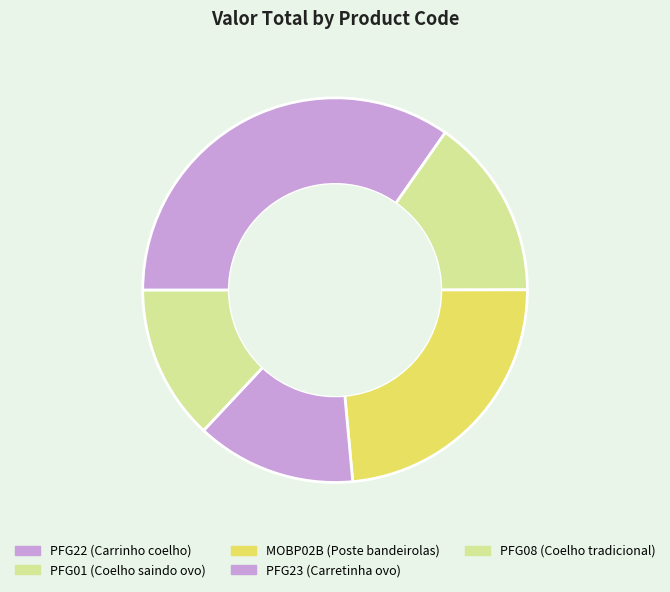

How many segments does this pie chart have?

5